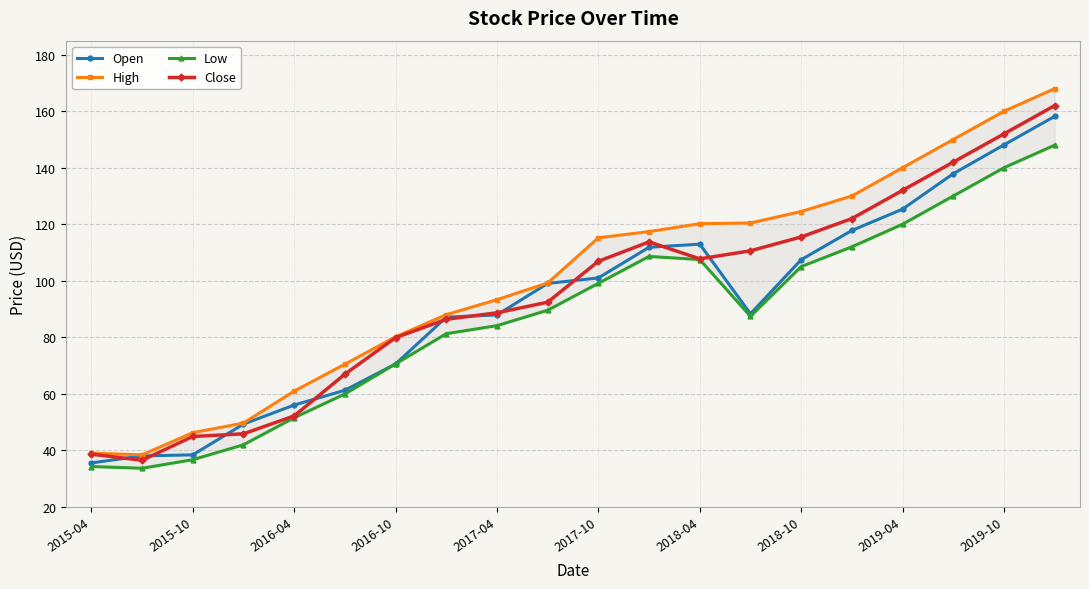

True or false: Close and Open intersect in this chart.

True